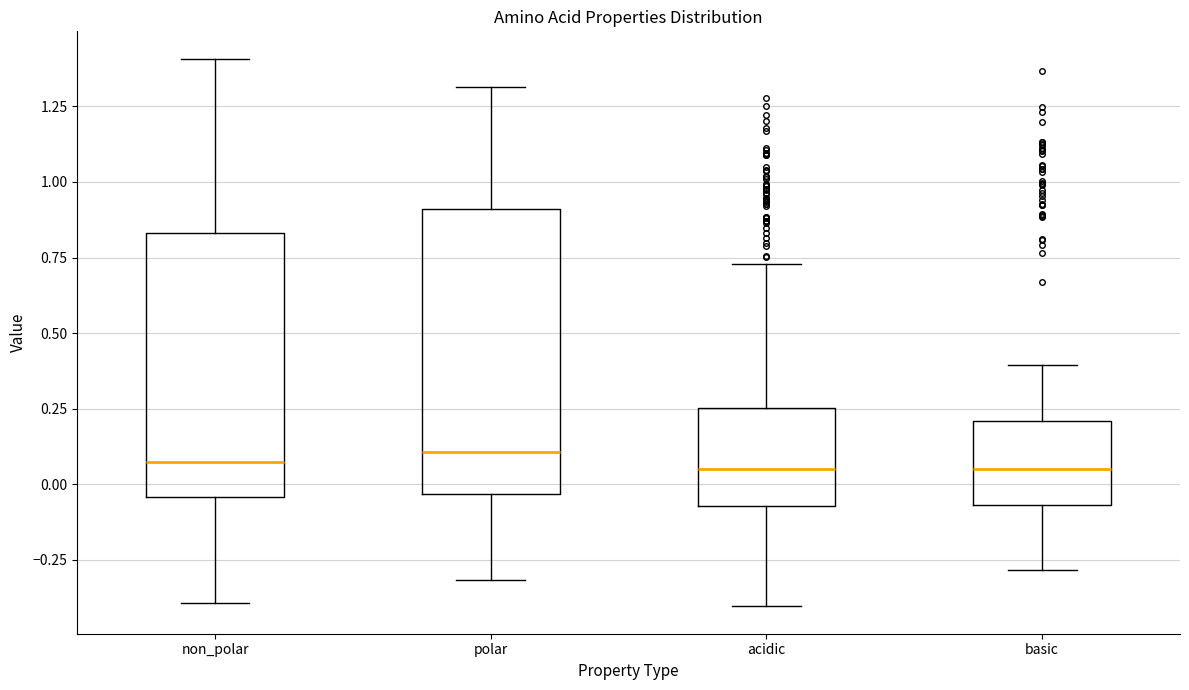

Where does the median line of the box for non_polar sit on the y-axis? The values are not printed on the chart, so give them approximately, as read against the axis.

0.05